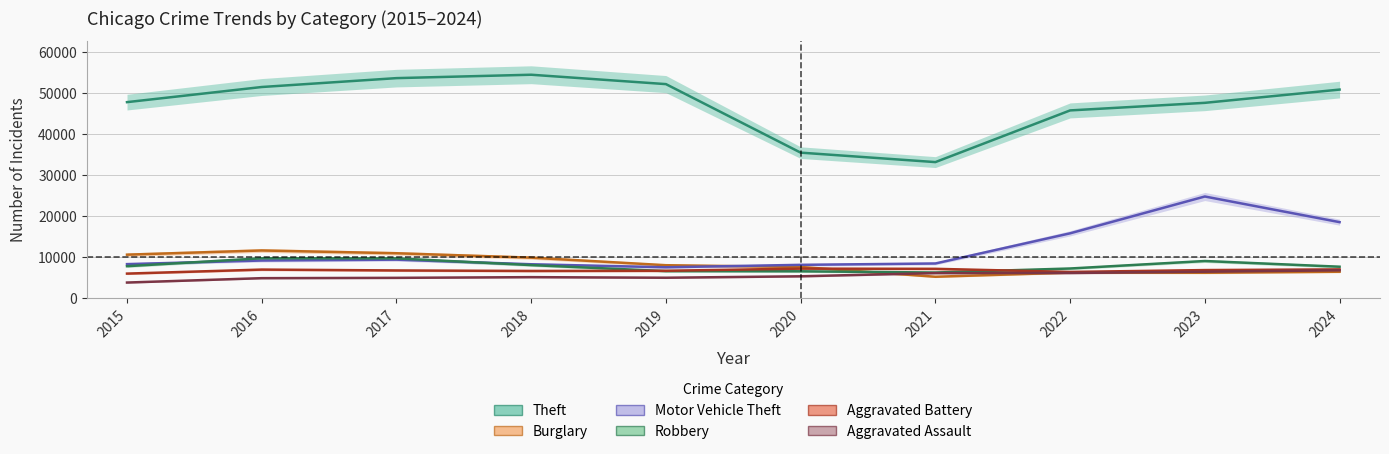

What are all the series names shown in the legend?

Theft, Burglary, Motor Vehicle Theft, Robbery, Aggravated Battery, Aggravated Assault